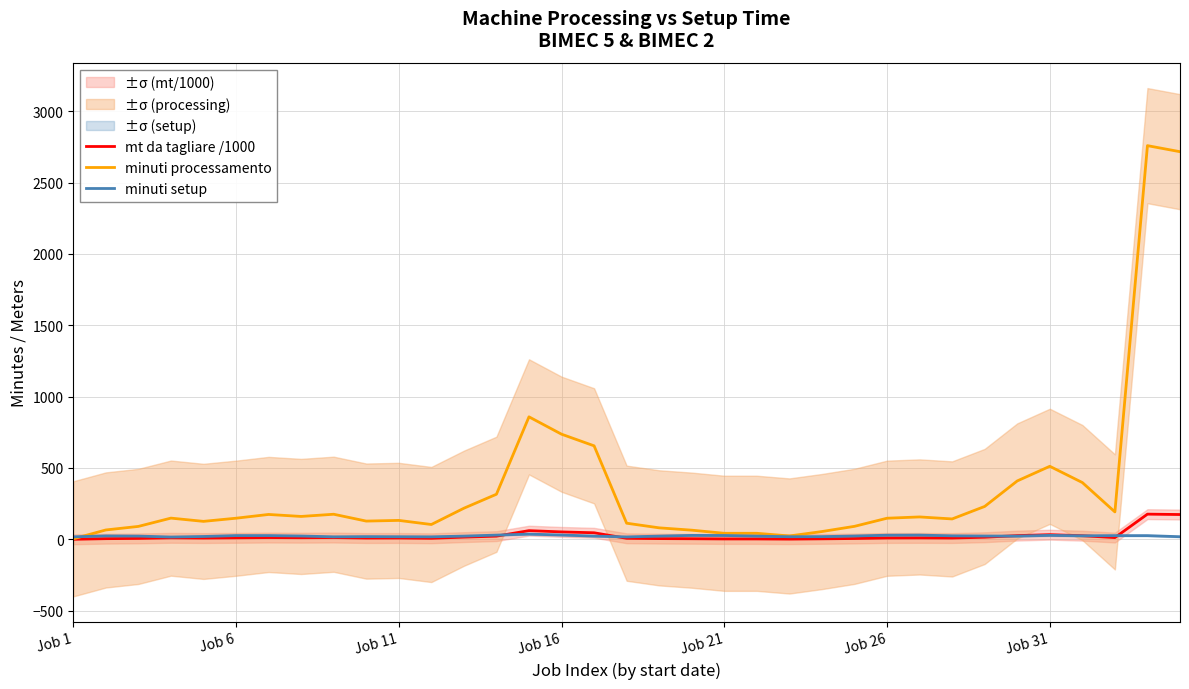

What is the maximum value for minuti processamento?

2758.4